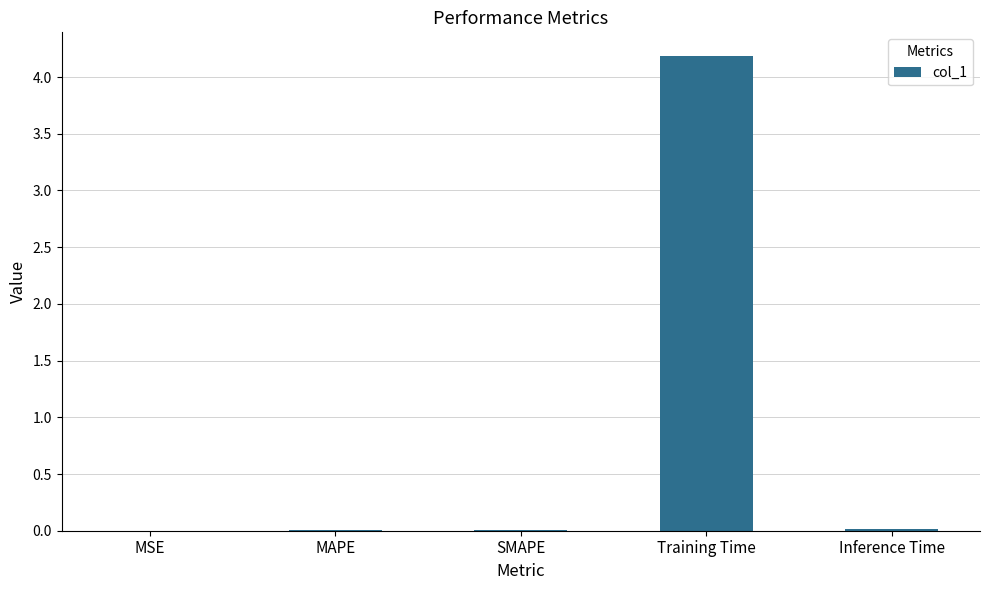

True or false: the data shows 0.0 at MAPE.

True